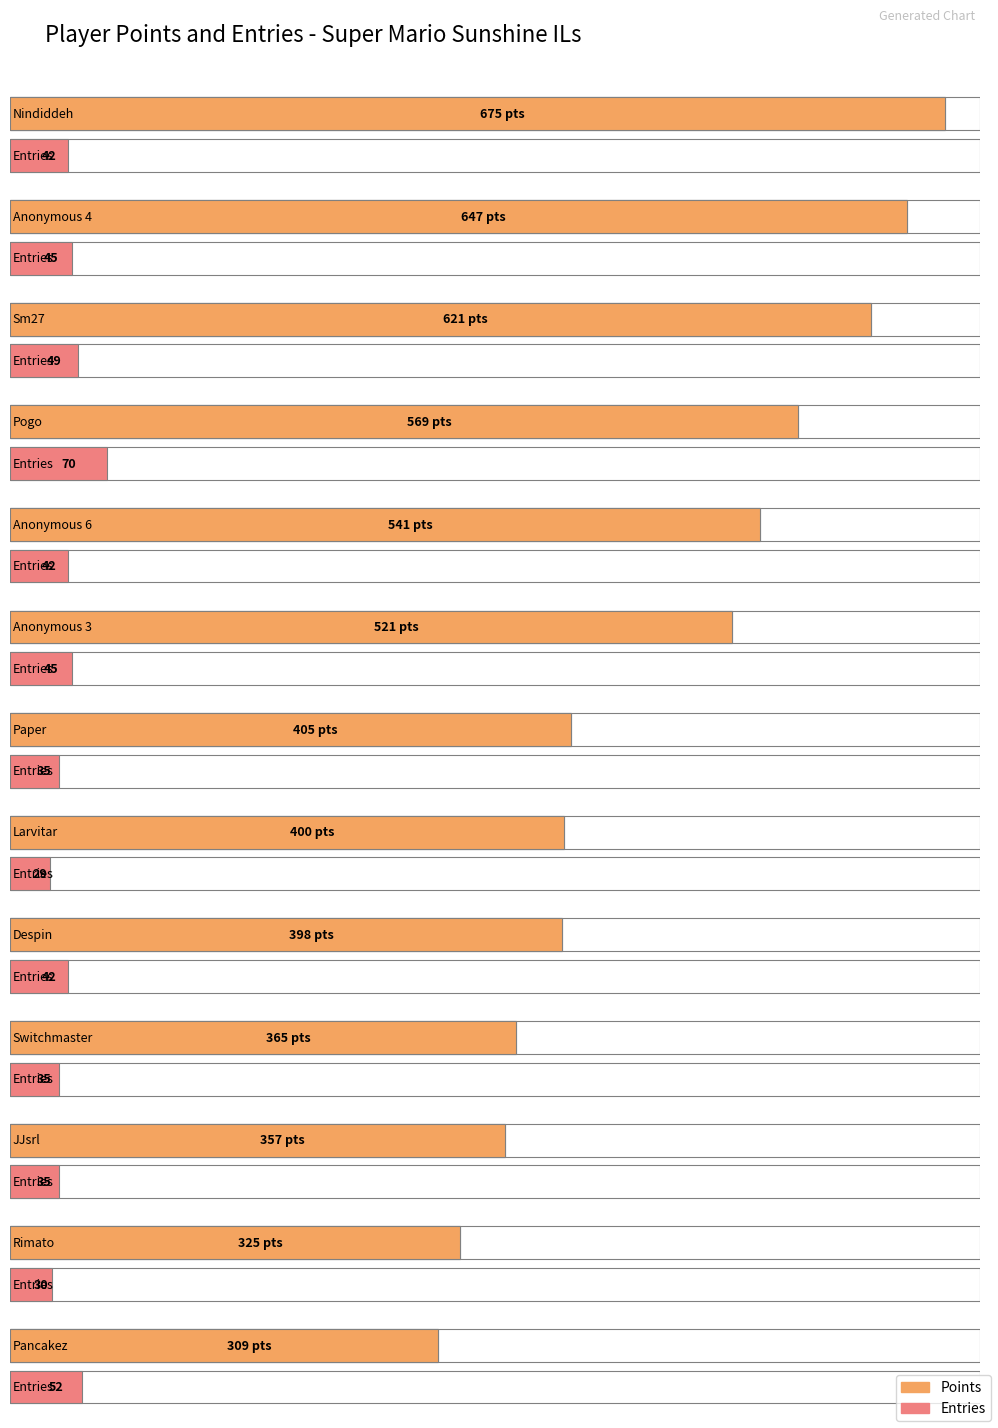

Read the Points value at Anonymous 4, to the nearest 5.

645